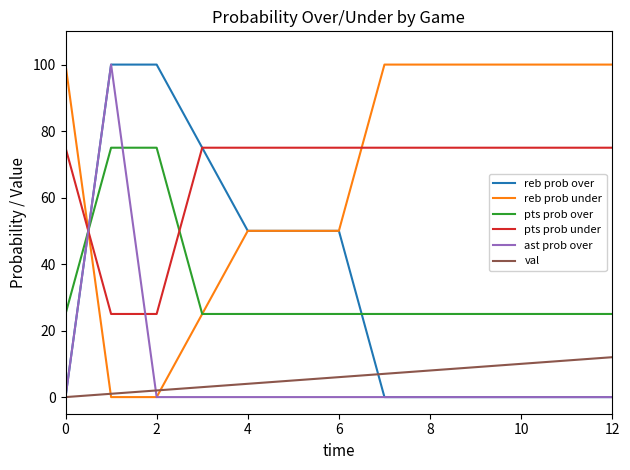

What is the maximum value shown in the chart?

100